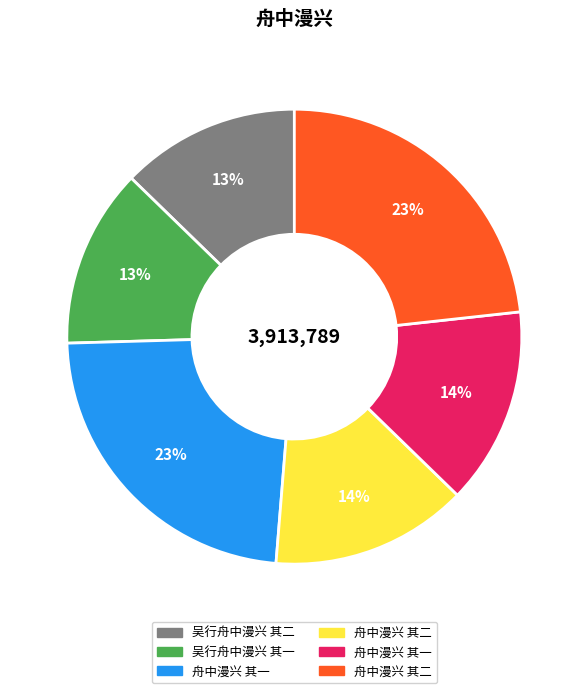

To the nearest percent, what is the average slice percentage?

17%